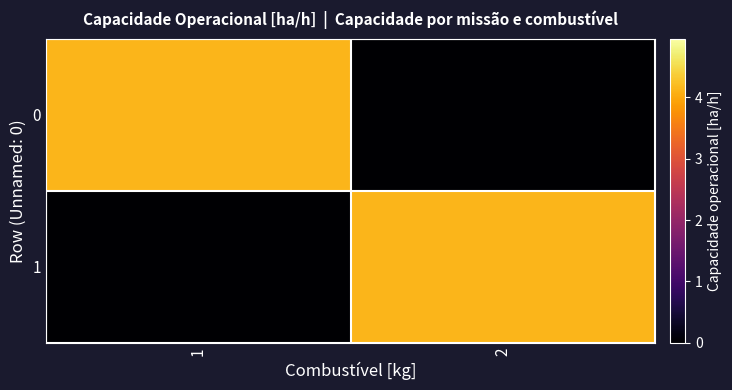

List the series in order of their peak value, highest first.

1, 0